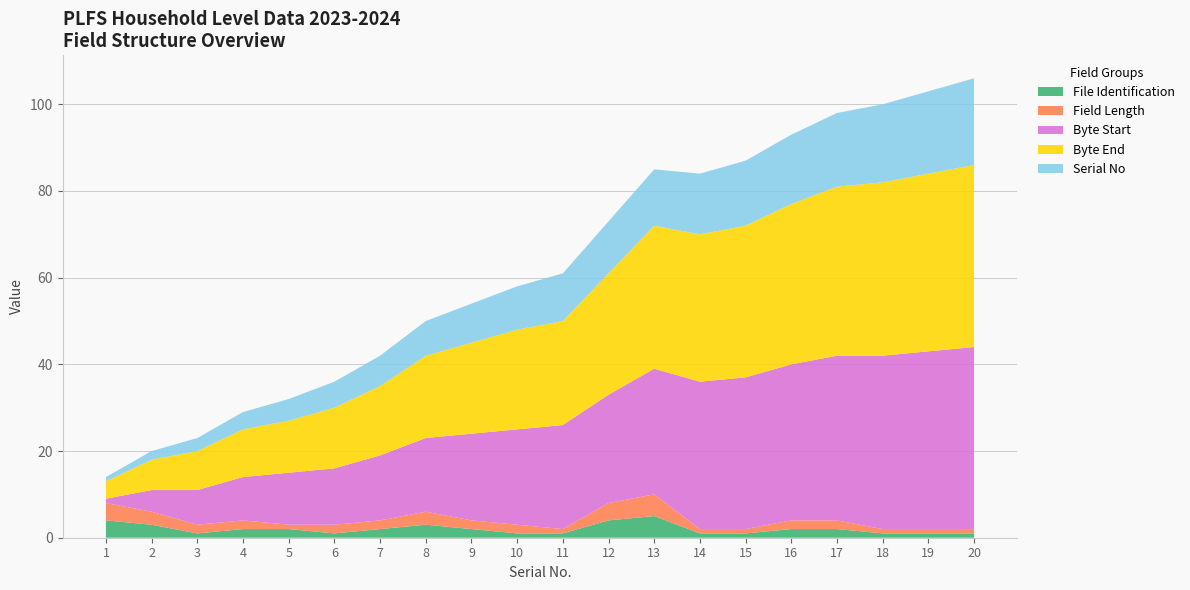

What is the spread (max minus min) of values at 19?

40